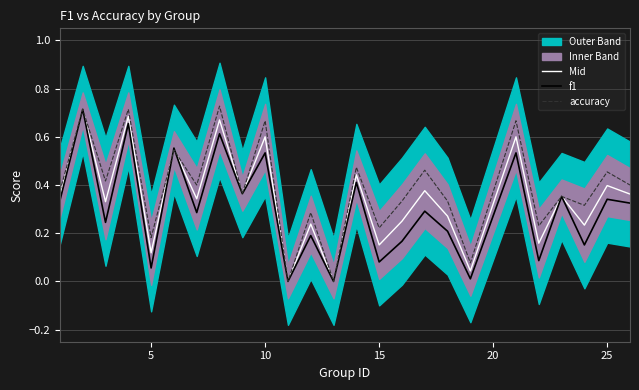

Reading left to right, list all the values displayed in this chart.

Mid: 0.4	0.7	0.3	0.7	0.1	0.5	0.3	0.7	0.4	0.6	0.0	0.2	0.0	0.4	0.2	0.2	0.4	0.3	0.0	0.6	0.2	0.4	0.2	0.4	0.4
f1: 0.3	0.7	0.2	0.7	0.1	0.6	0.3	0.6	0.4	0.5	0.0	0.2	0.0	0.4	0.1	0.2	0.3	0.2	0.0	0.5	0.1	0.4	0.2	0.3	0.3
accuracy: 0.4	0.7	0.4	0.7	0.2	0.5	0.4	0.7	0.4	0.7	0.0	0.3	0.0	0.5	0.2	0.3	0.5	0.3	0.1	0.7	0.2	0.4	0.3	0.5	0.4